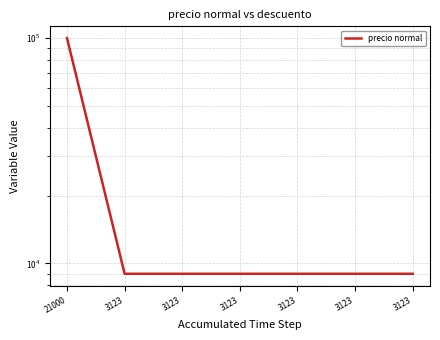

List the labels in order of value, smallest first.

3123, 3123, 3123, 3123, 3123, 3123, 21000